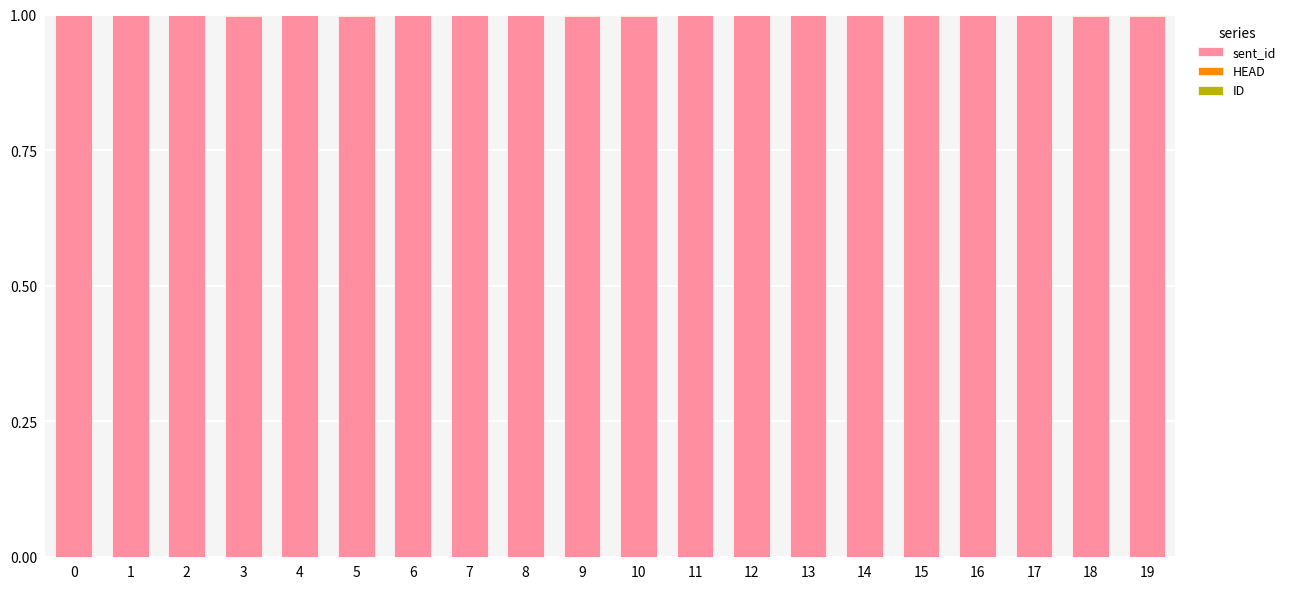

Are the bars grouped side by side (vs. stacked)?

No